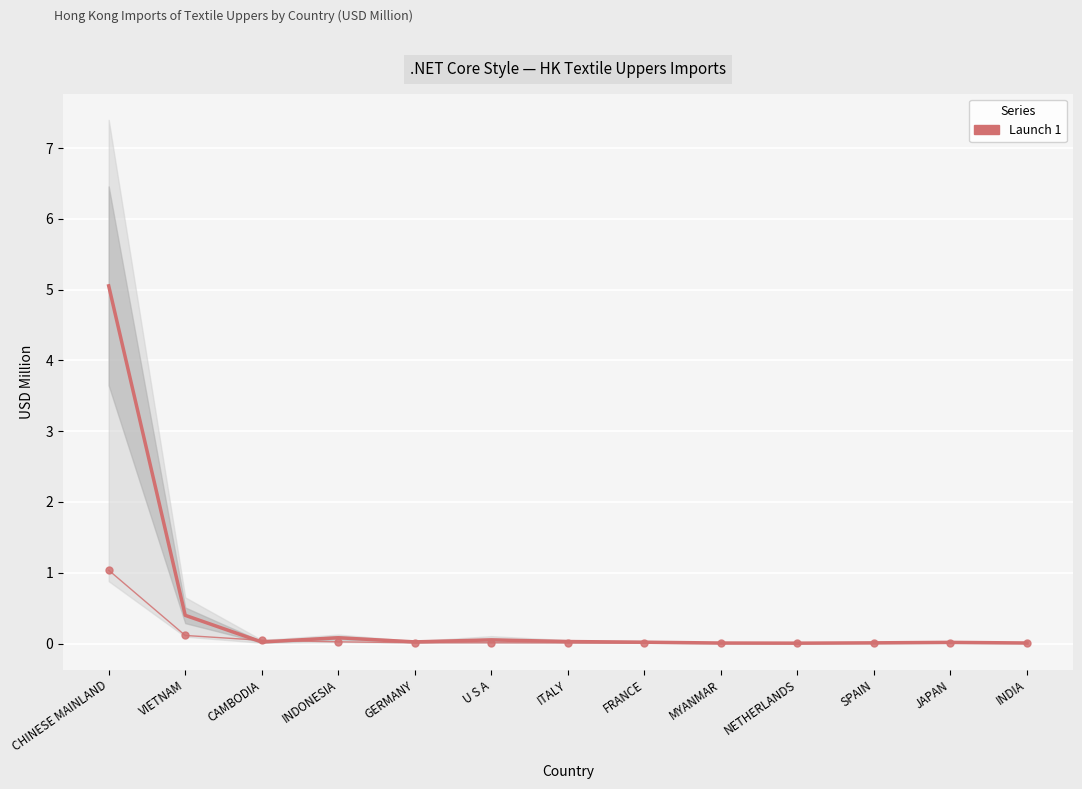

Is it true that the value at SPAIN is 0.0?

False